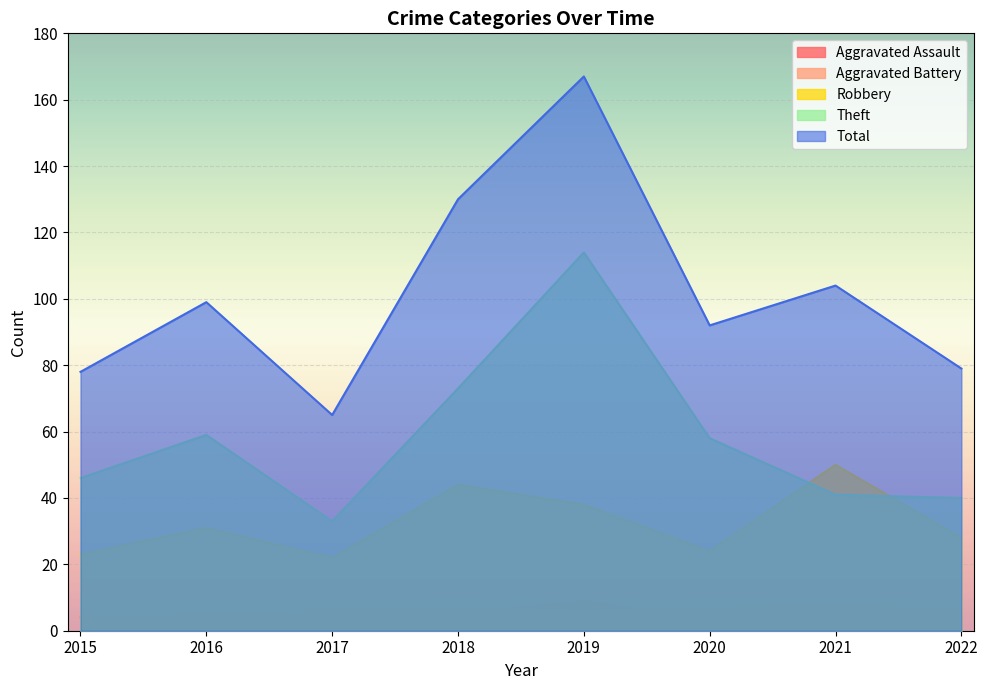

True or false: Aggravated Battery has more than 0 interior local peaks.

True